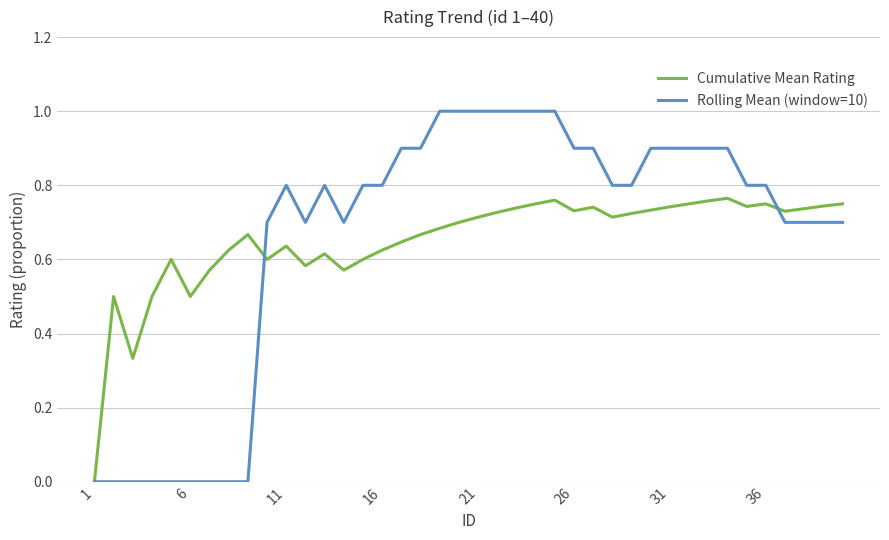

List the series in order of their peak value, lowest first.

Cumulative Mean Rating, Rolling Mean (window=10)